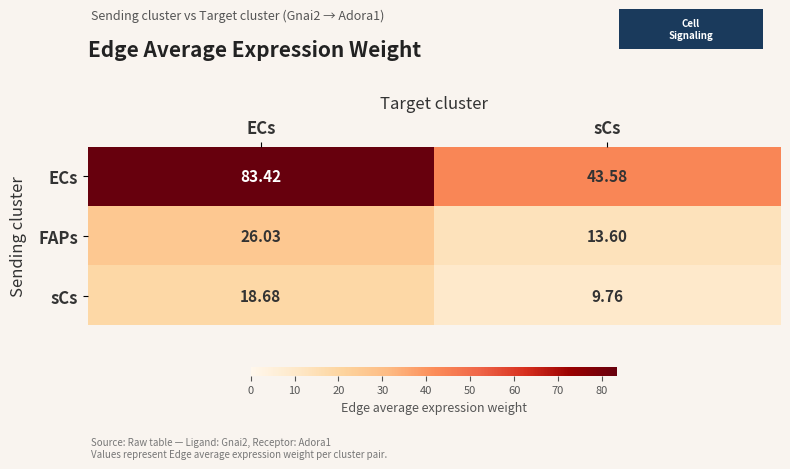

What is the spread (max minus min) of values at sCs?

33.8